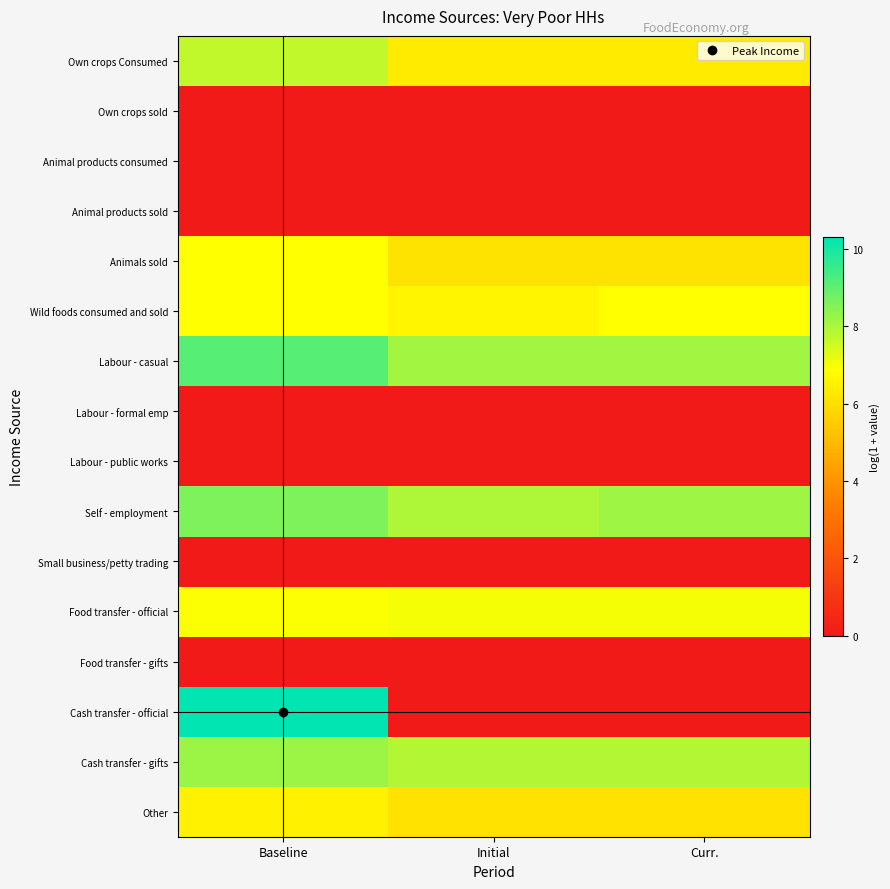

What is the total value across all series at Initial?

56.1